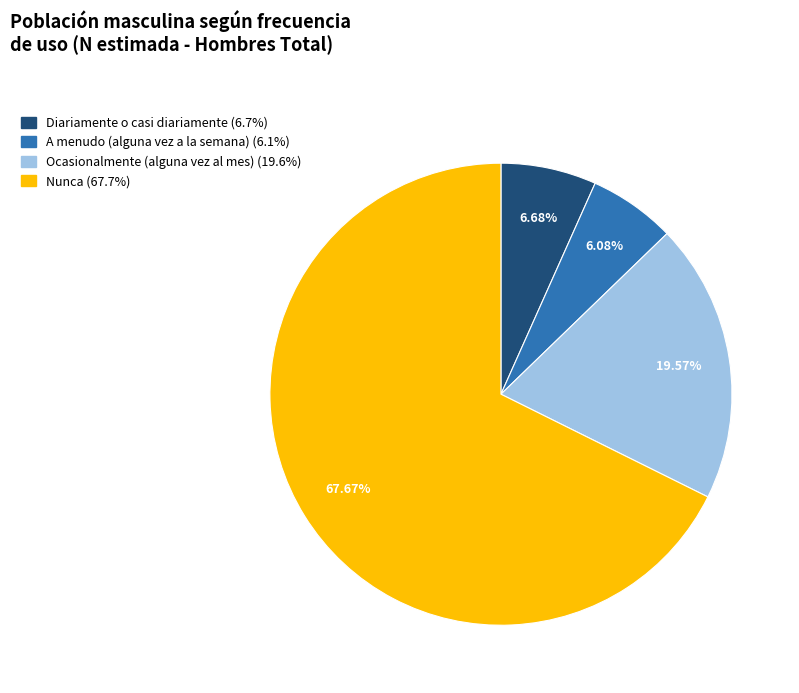

To the nearest percent, what portion does A menudo (alguna vez a la semana) represent?

6%